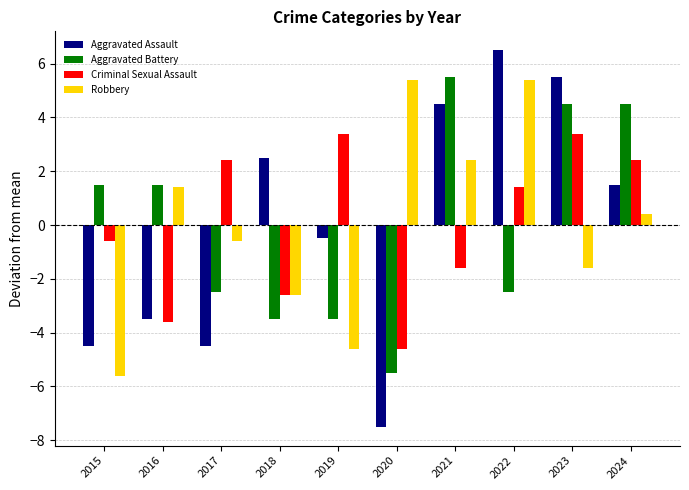

What is the total value across all series at 2018?

-6.2